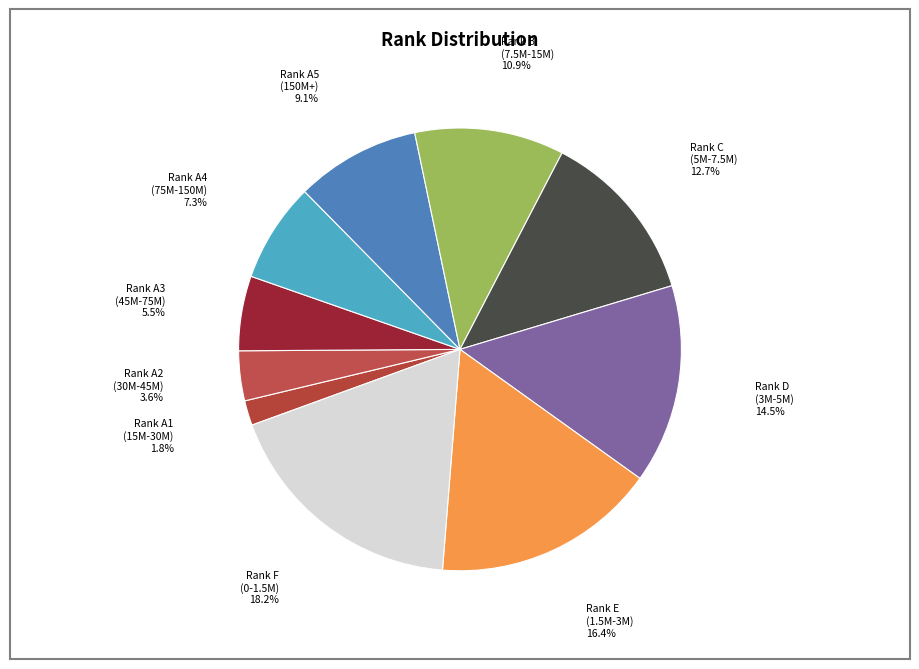

Which slice is the smallest?

Rank A1 (15.000.000 - 29.999.999)